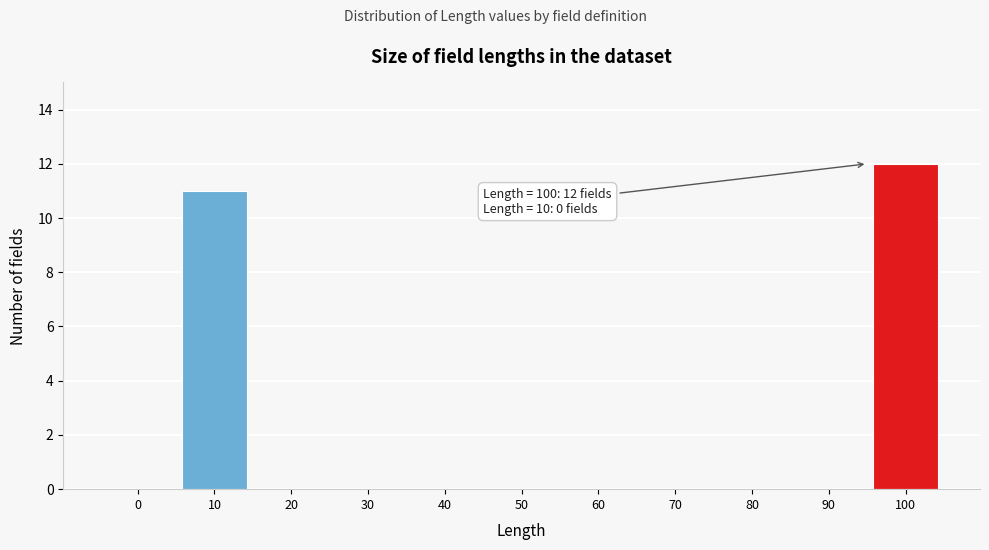

Reading left to right, transcribe all the data shown in this chart.

0=0	10=11	20=0	30=0	40=0	50=0	60=0	70=0	80=0	90=0	100=12